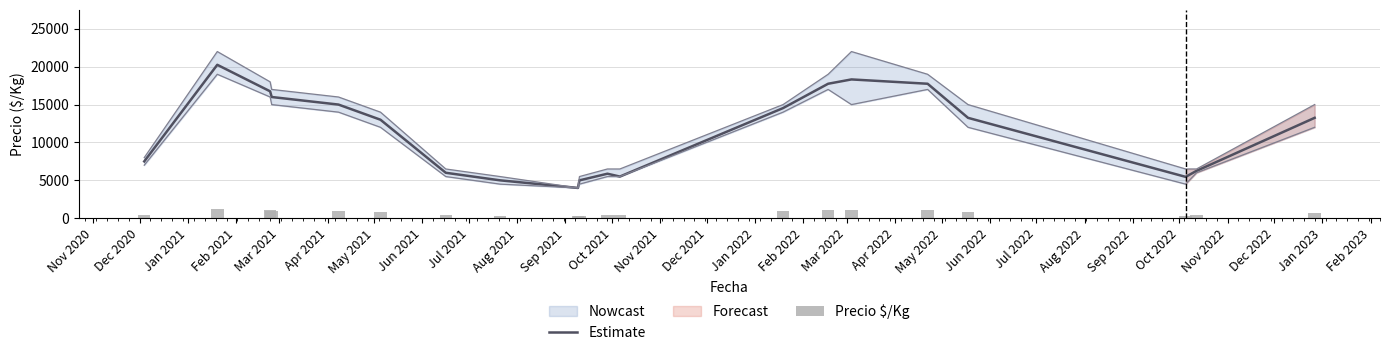

What is the minimum value for Estimate?

4000